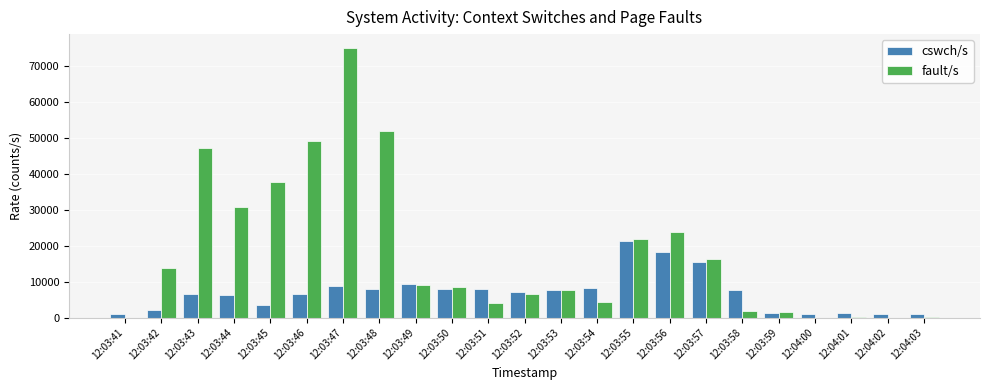

What are all the series names shown in the legend?

cswch/s, fault/s